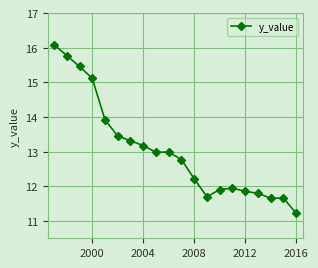

What is the maximum value shown in the chart?

16.1